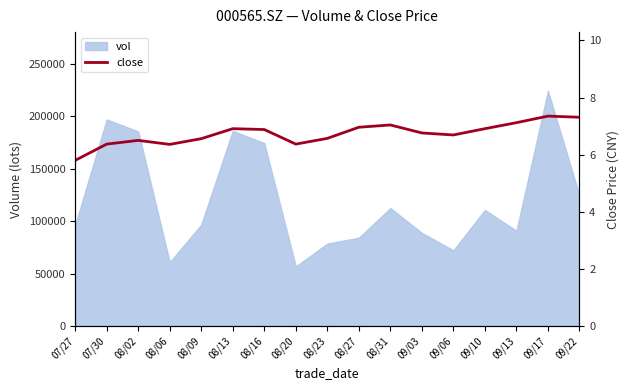

What is the difference between the second highest and second lowest values?

0.9